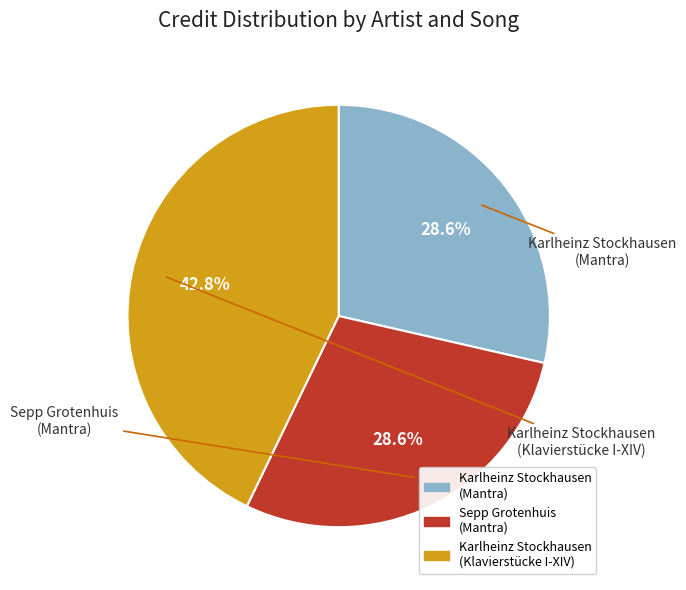

Is there any slice that represents more than half of the pie?

No